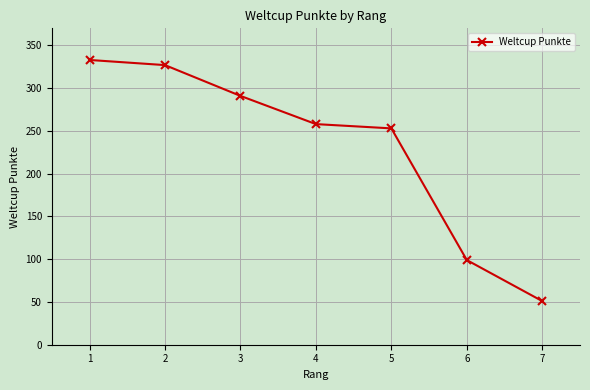

True or false: the data shows 202 at 2.

False